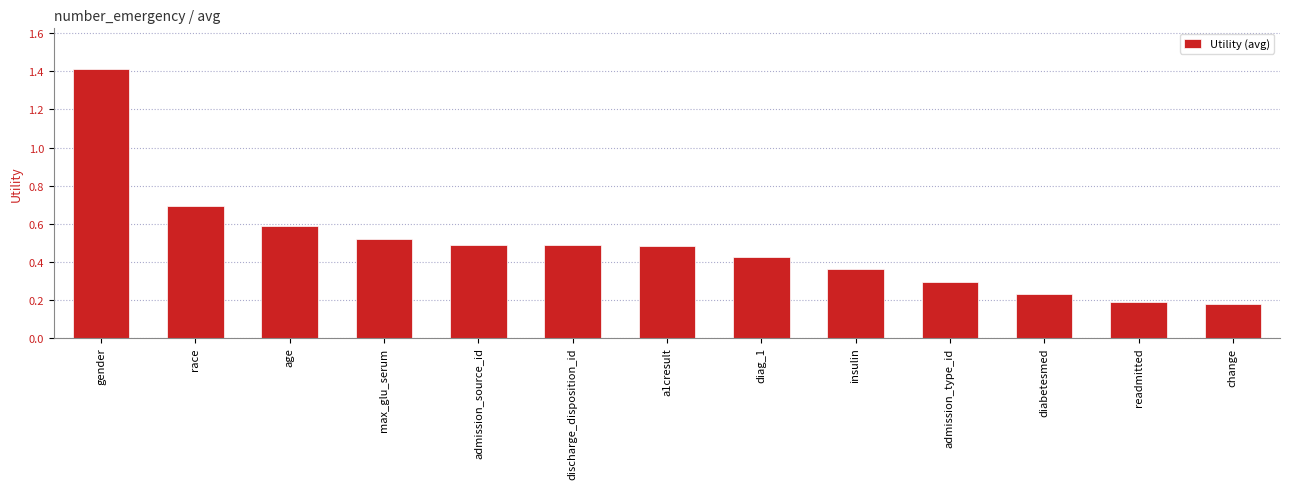

What value does the data have at race?

0.7